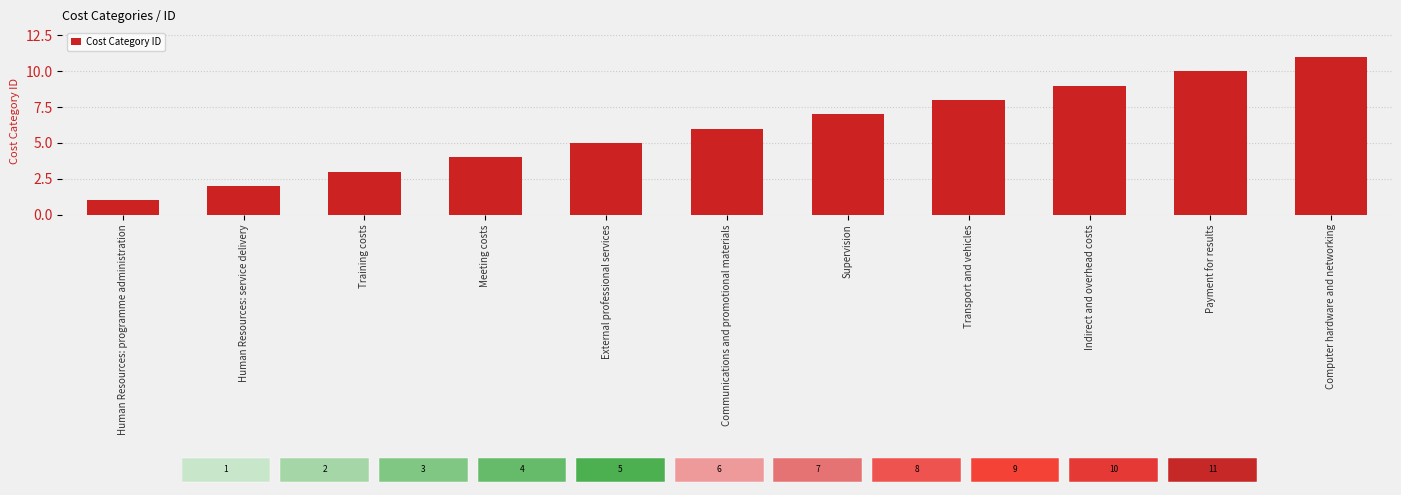

What is the difference between the maximum and minimum values?

10